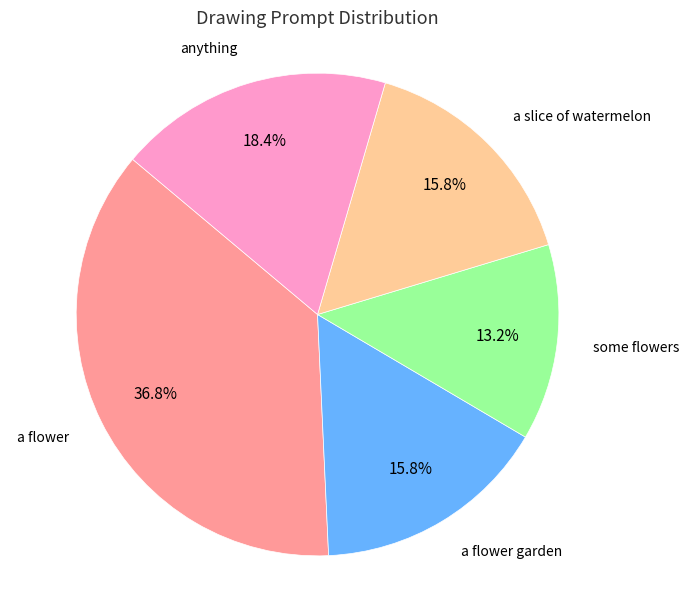

Is there a majority slice in this chart?

No